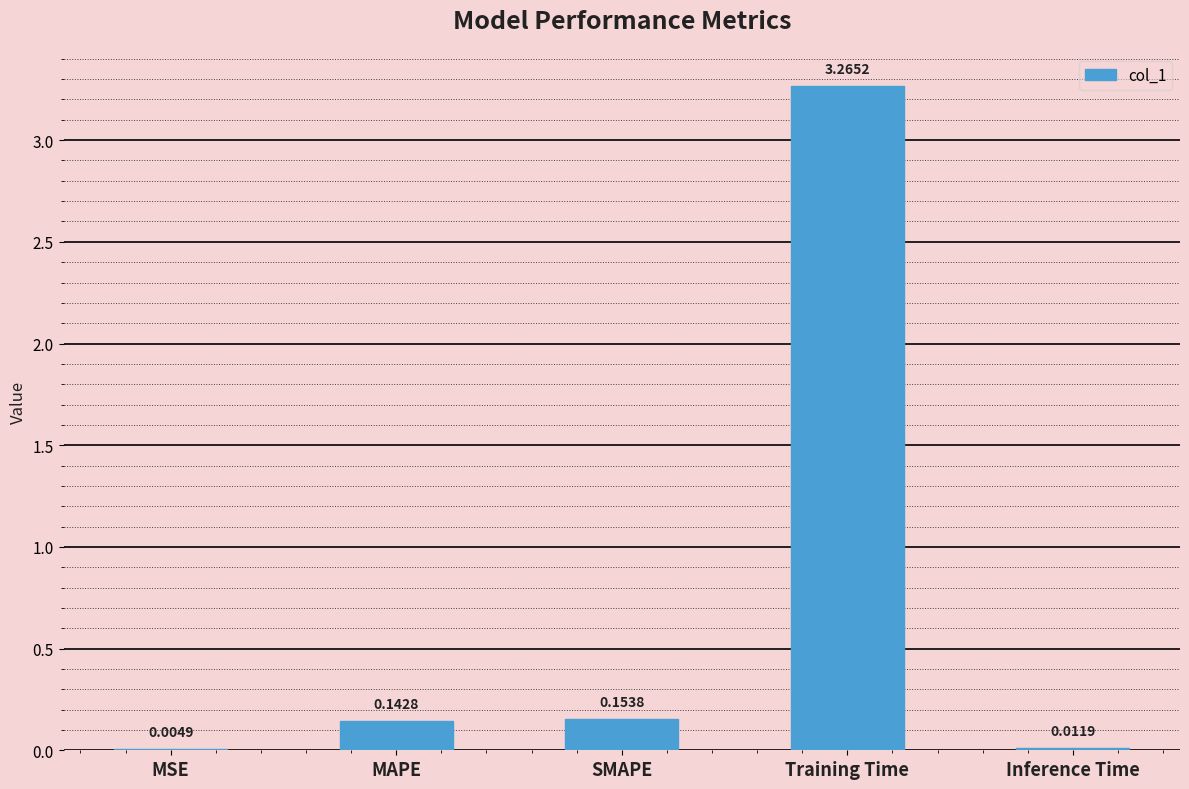

Which label corresponds to the largest value in the chart?

Training Time